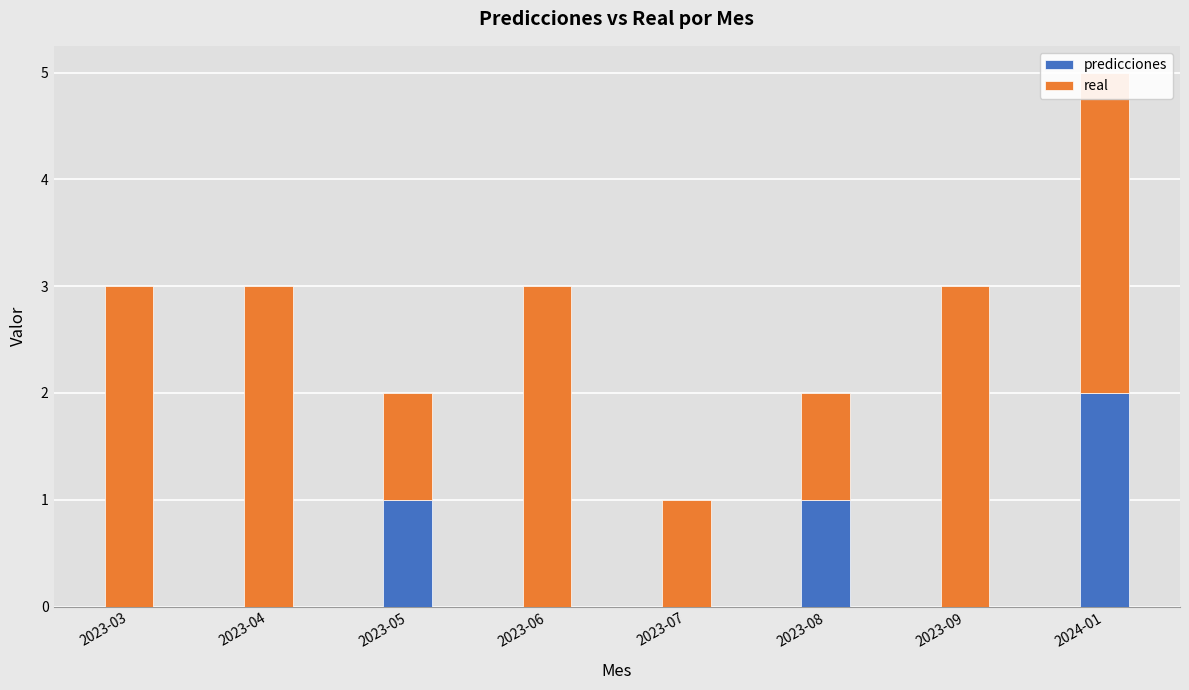

Count the number of data series in this chart.

2